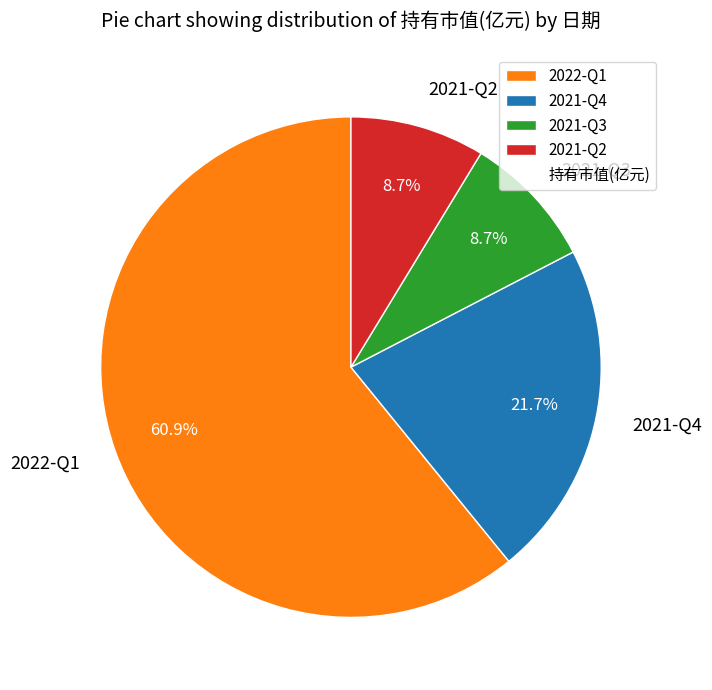

True or false: 2021-Q2 accounts for 9% of the total.

True